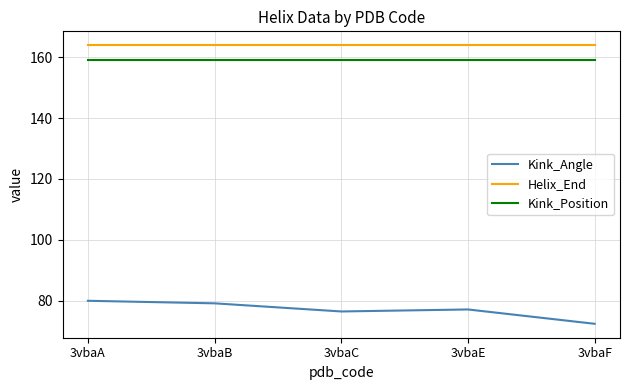

Is the value of Kink_Position at 3vbaB greater than the value of Helix_End at 3vbaC?

No